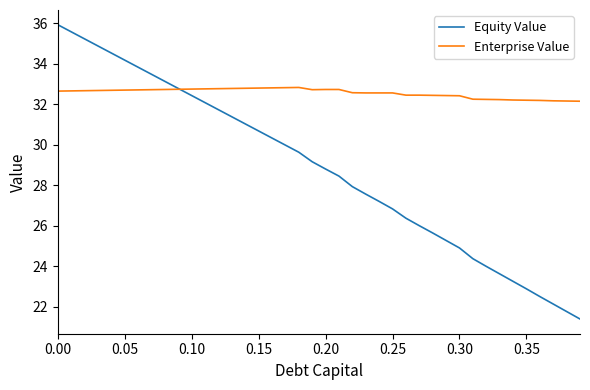

Is this an area chart (filled region under the line)?

No